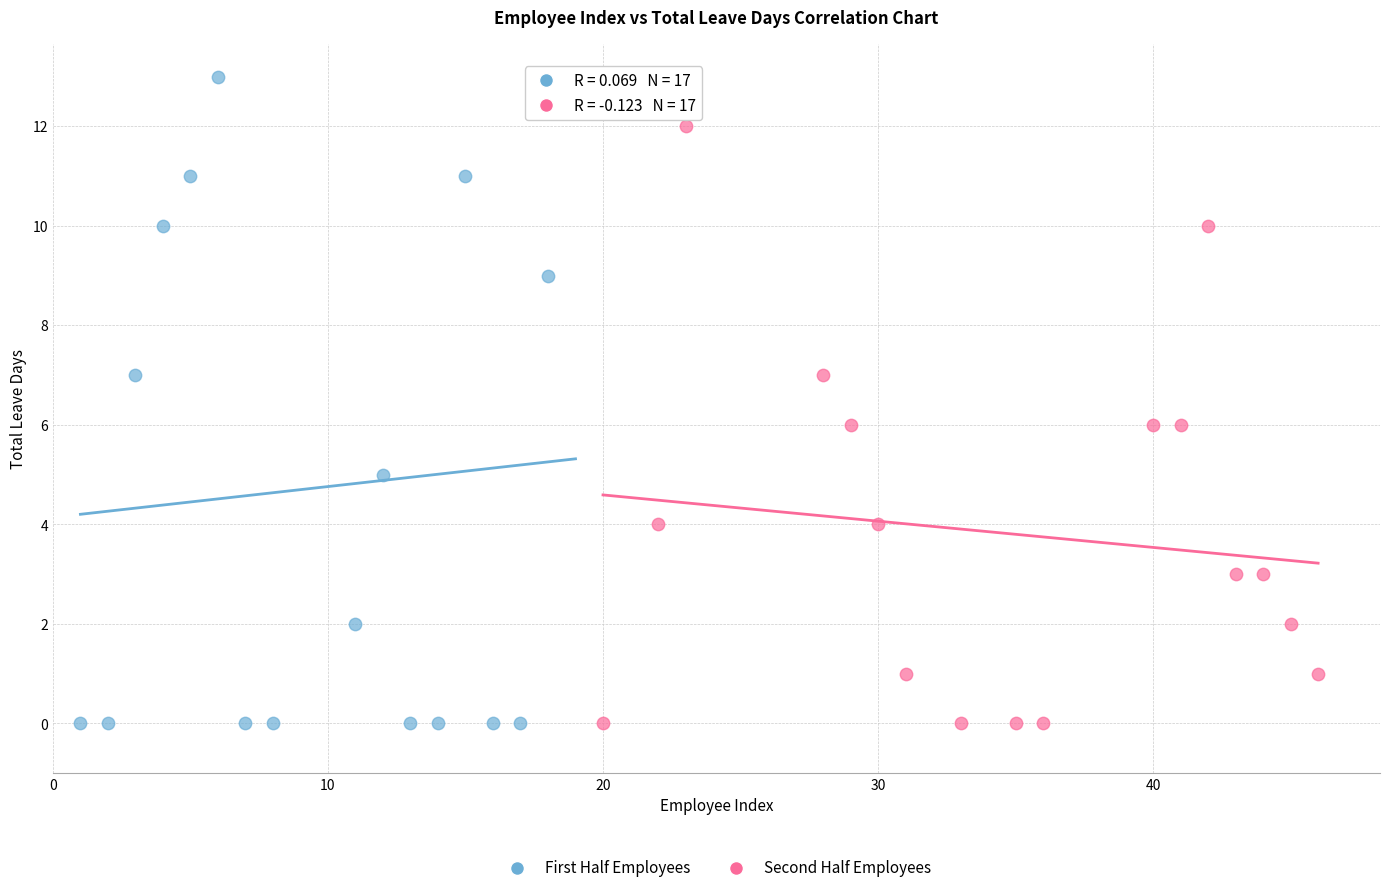

Which series contains the highest Y value?

First Half Employees